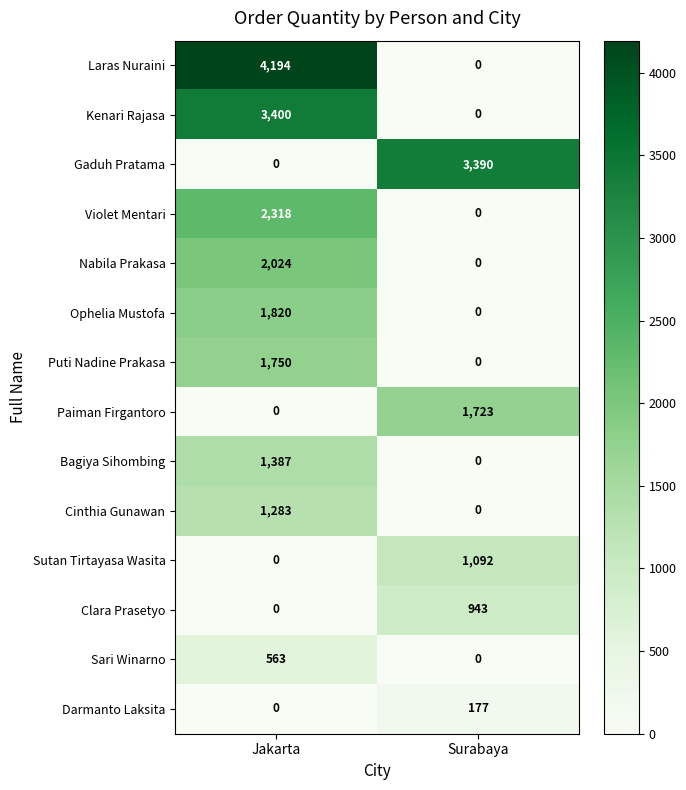

At which category is the sum across all series the highest?

Jakarta